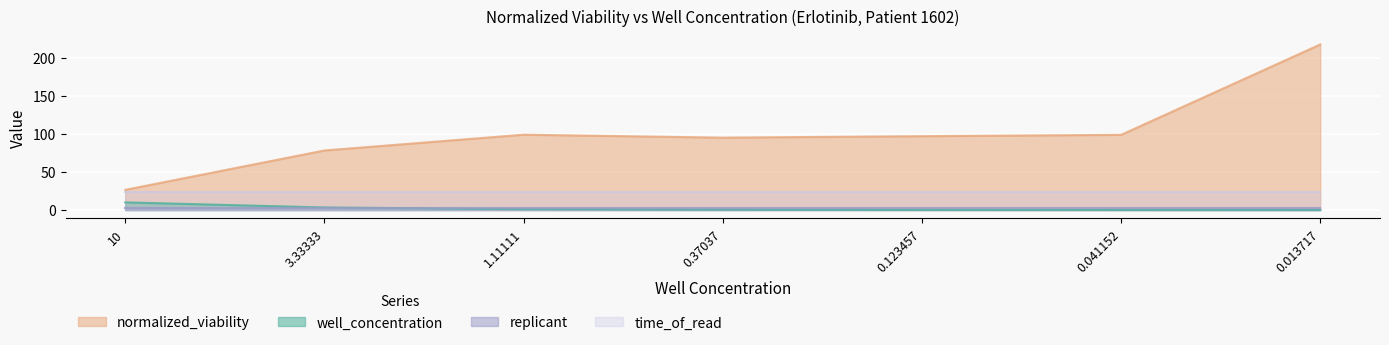

What position from the right is 0.041152?

2